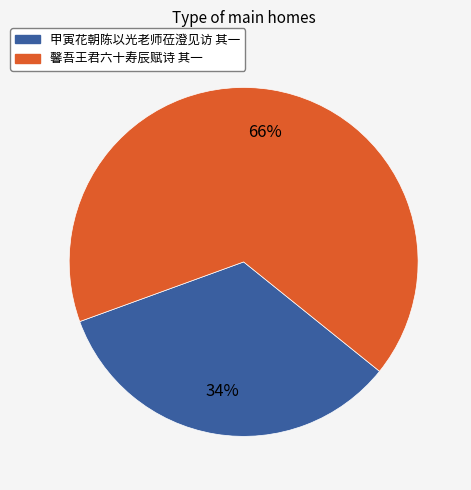

To the nearest percent, what is the average slice percentage?

50%